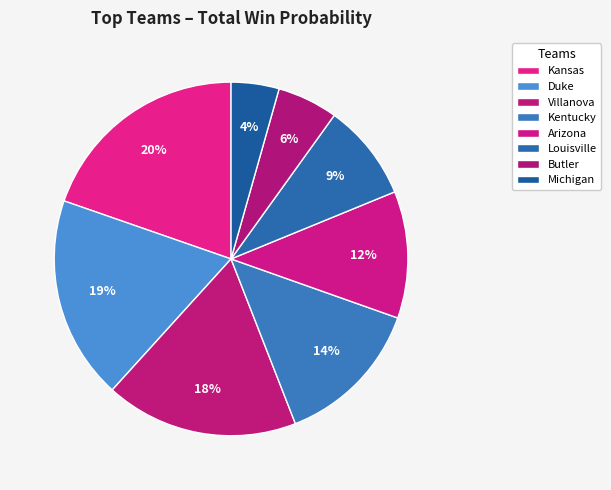

Combined, do Duke and Michigan account for over 50%?

No